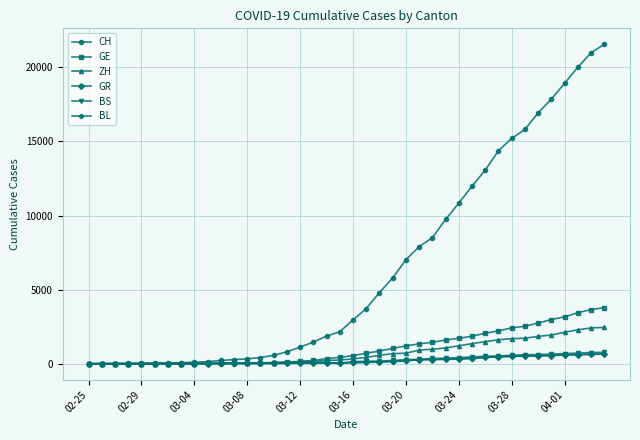

Which series has the largest total across all categories?

CH